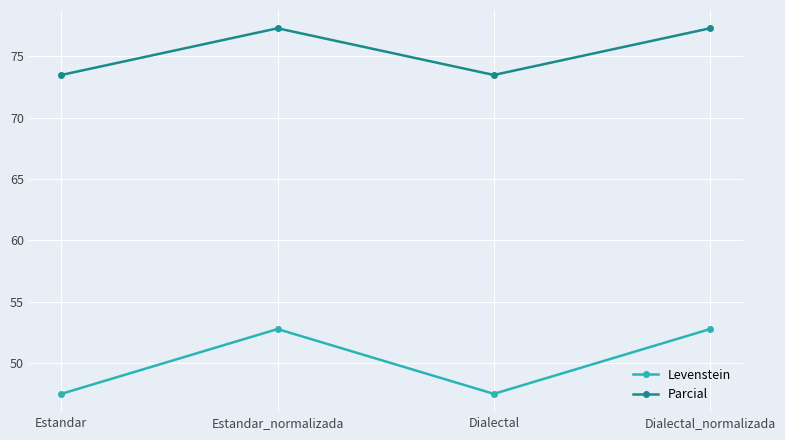

How many interior local peaks does the Parcial series have?

1